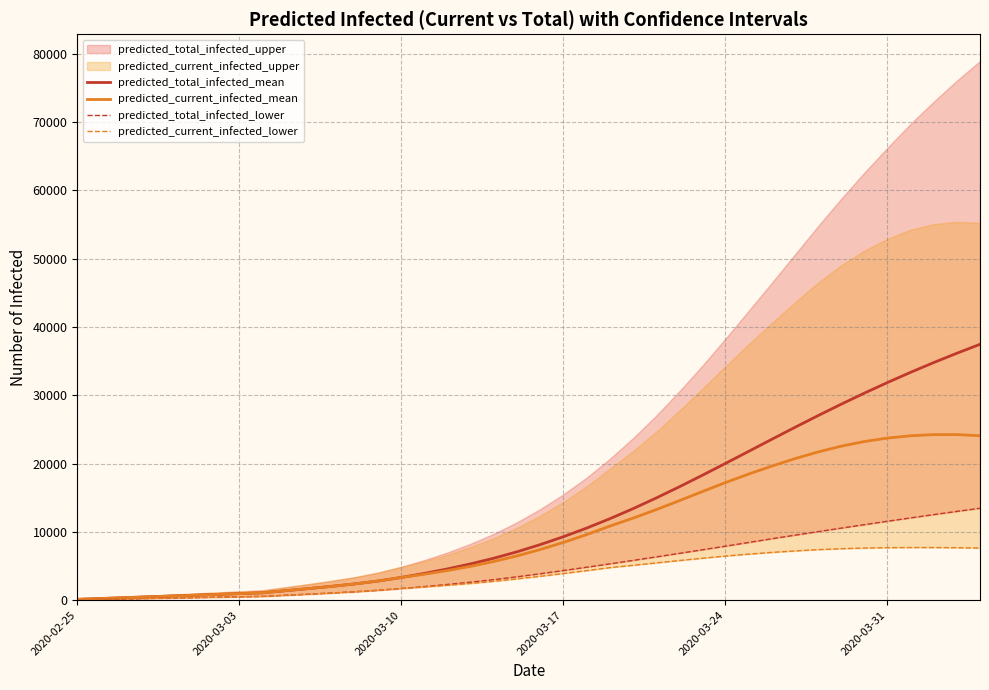

What is the highest value of the predicted_total_infected_mean series?

37448